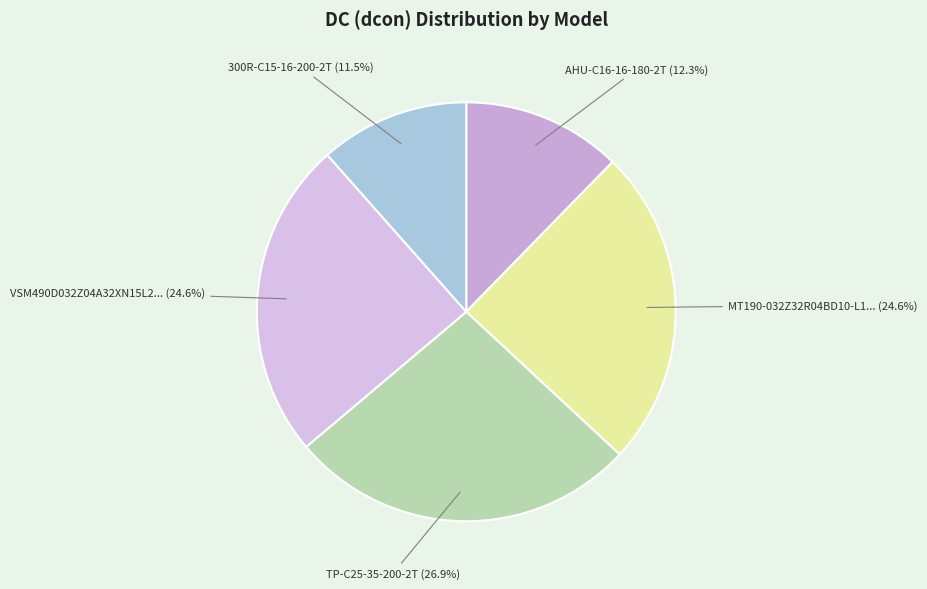

Is there any slice that represents more than half of the pie?

No